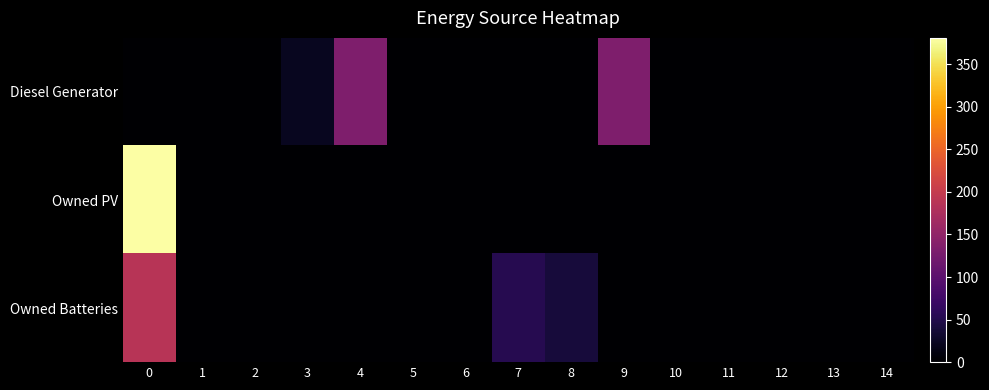

How many data points does each series have?

15